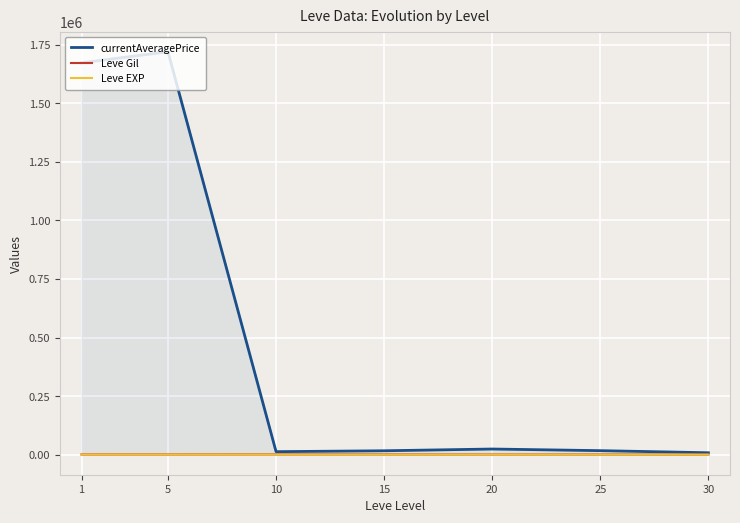

True or false: Leve Gil and currentAveragePrice cross at least once.

False